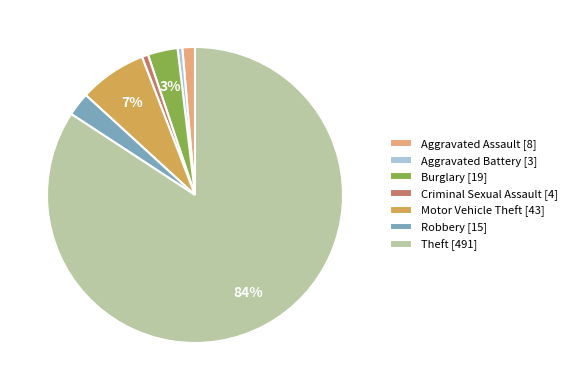

Do Aggravated Battery [3] and Theft [491] together represent more than half of the pie?

Yes